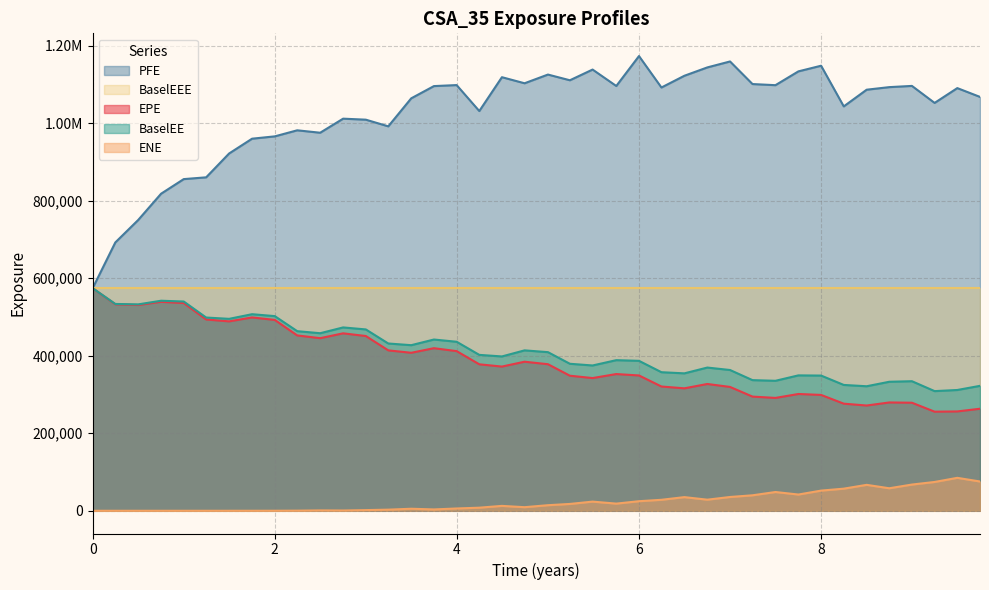

Is the value of PFE at 0 greater than the value of ENE at 4?

Yes